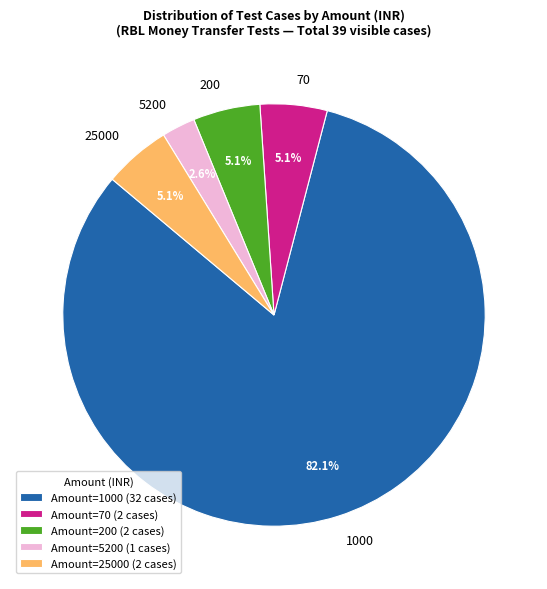

How much of the chart is everything except 200?

94.9%